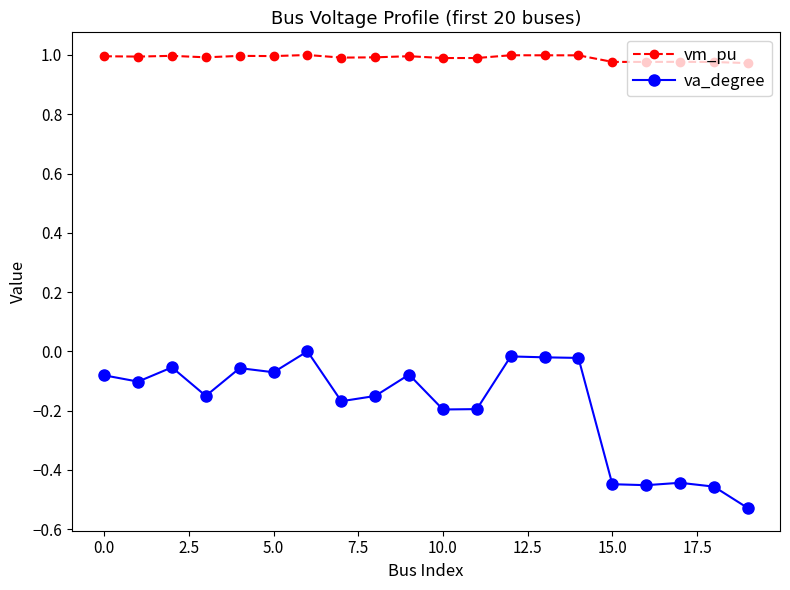

Which series has the largest total across all categories?

vm_pu